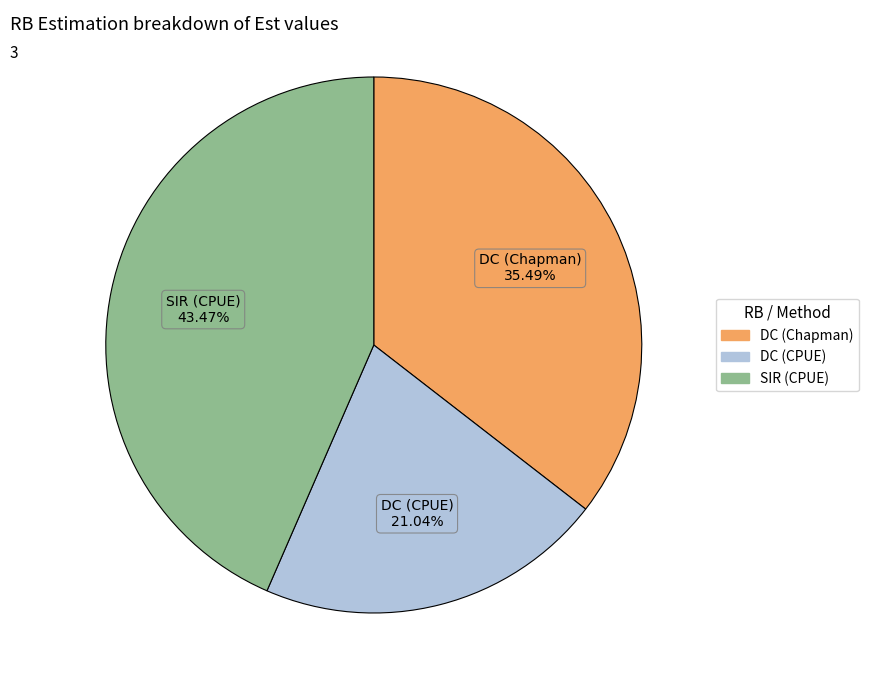

Is there any slice that represents more than half of the pie?

No